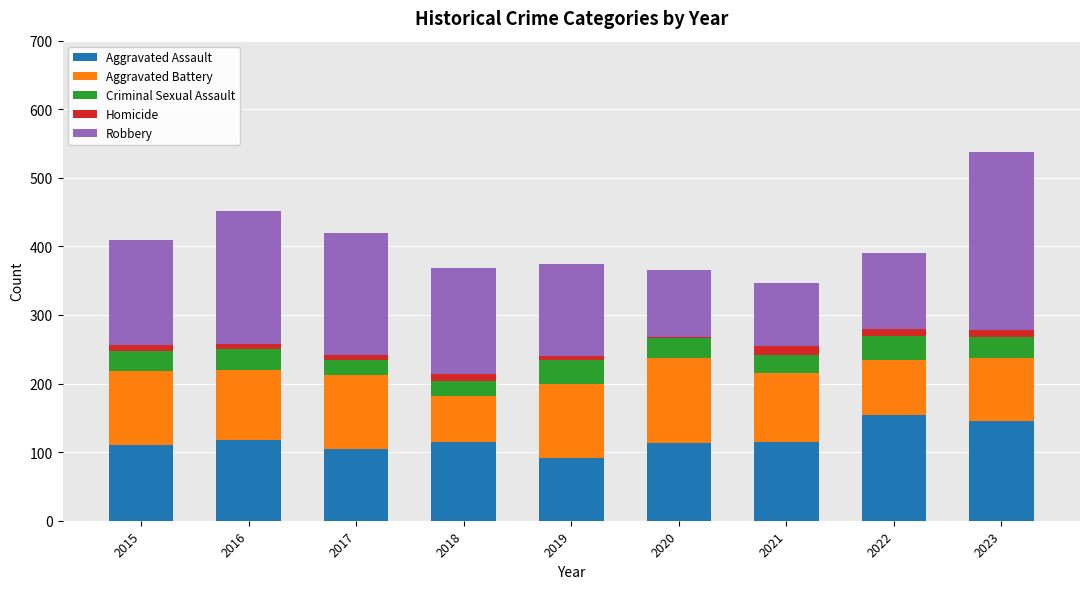

At which category is the sum across all series the highest?

2023